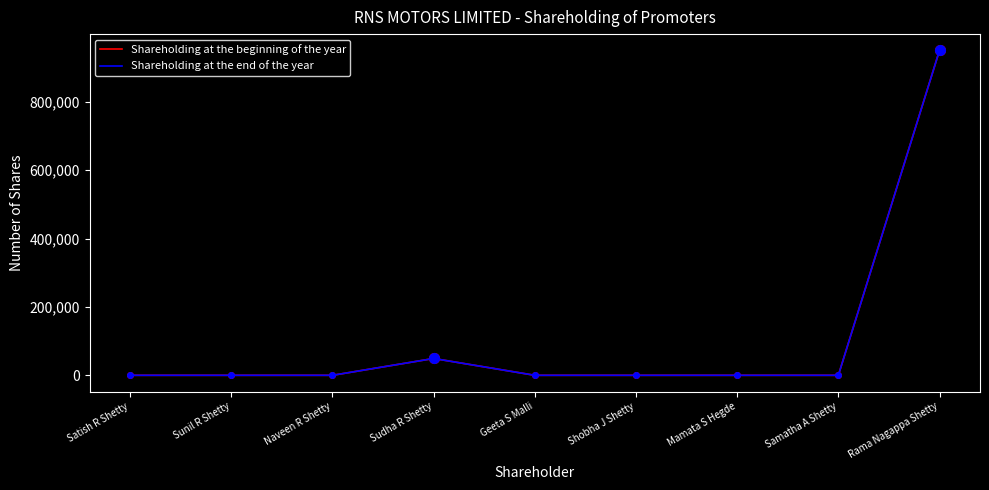

Is this an area chart (filled region under the line)?

No